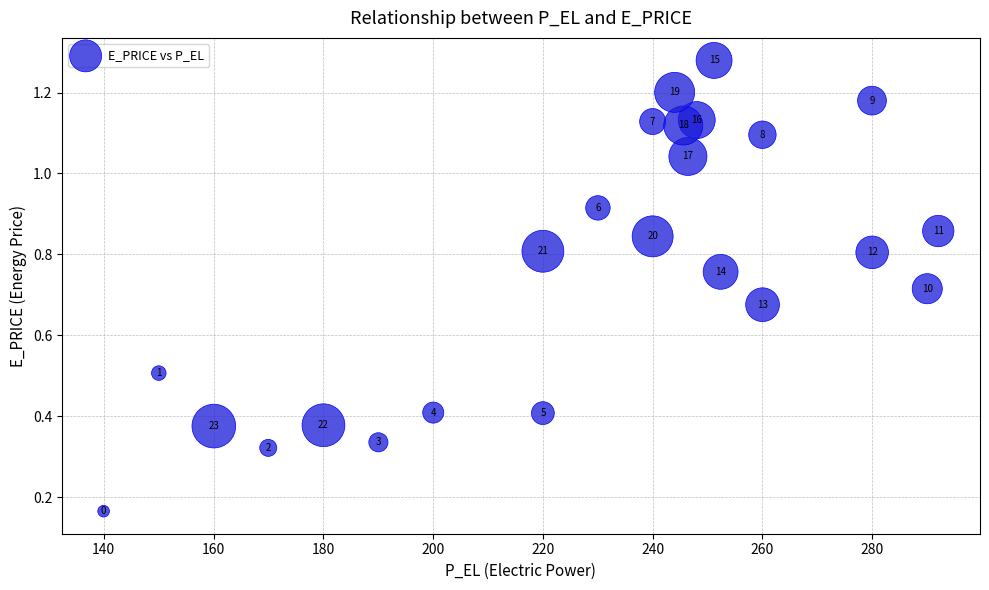

What is the range of X values (max minus min)?

152.1